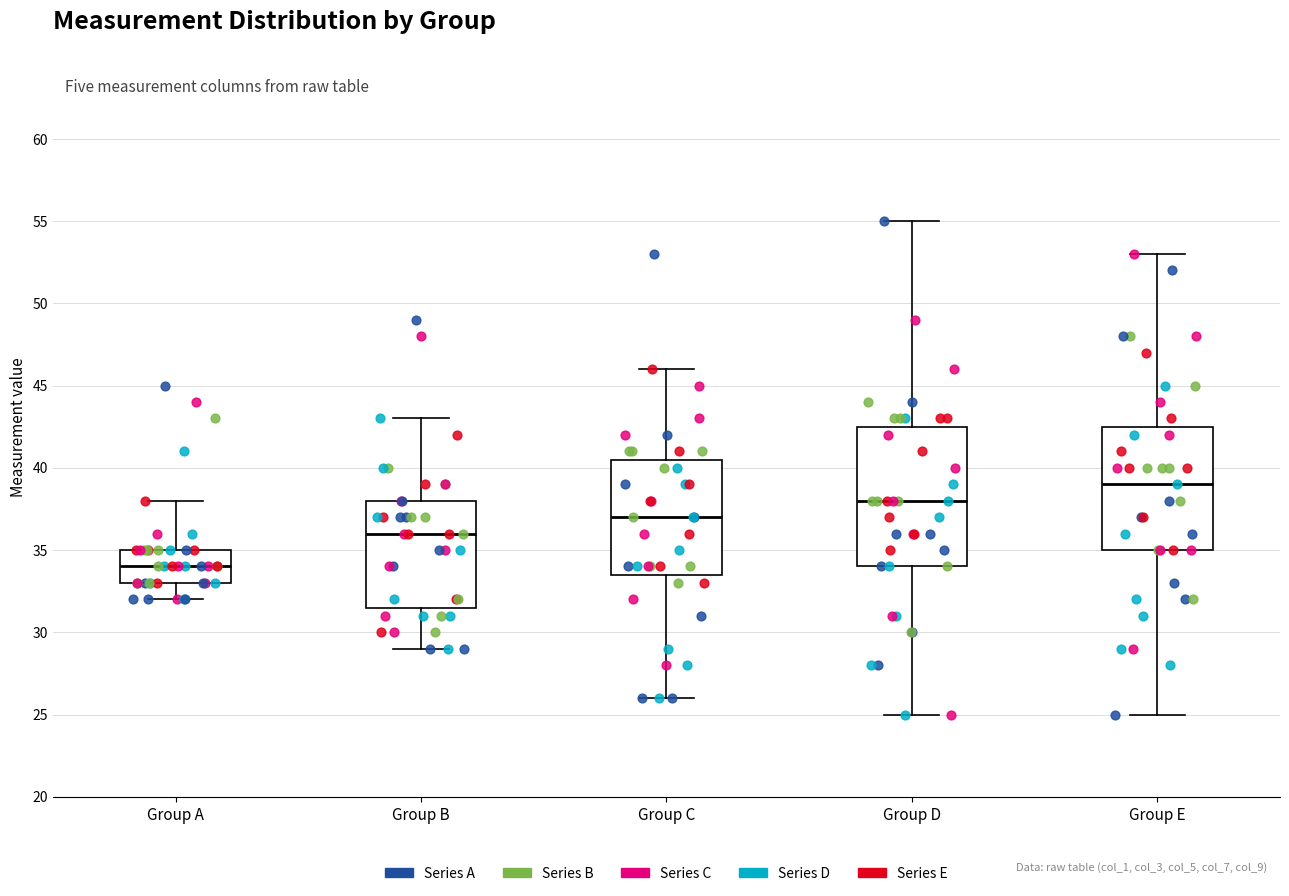

Reading left to right, read every box against the y-axis: the position of its median line, the range the box covers, and the ends of its whiskers. The values are not printed on the chart, so give them approximately, as read against the axis.

Group A: median 34.0, box 33.0 to 35.0, whiskers 32.0 to 38.0
Group B: median 36.0, box 31.5 to 38.0, whiskers 29.0 to 43.0
Group C: median 37.0, box 33.5 to 40.5, whiskers 26.0 to 46.0
Group D: median 38.0, box 34.0 to 42.5, whiskers 25.0 to 55.0
Group E: median 39.0, box 35.0 to 42.5, whiskers 25.0 to 53.0